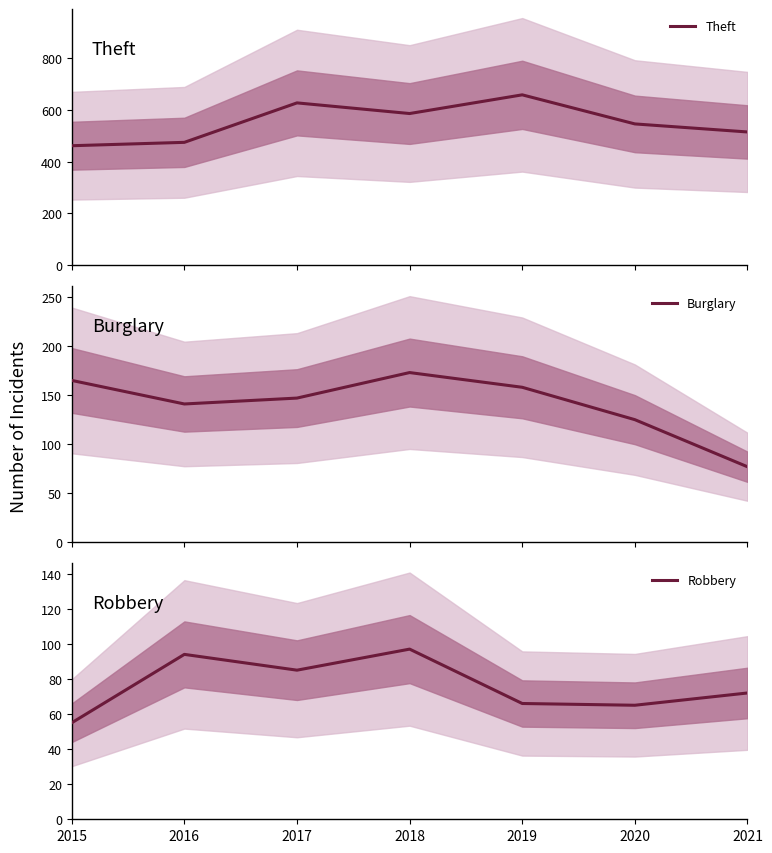

Which series has the widest spread of values?

Theft